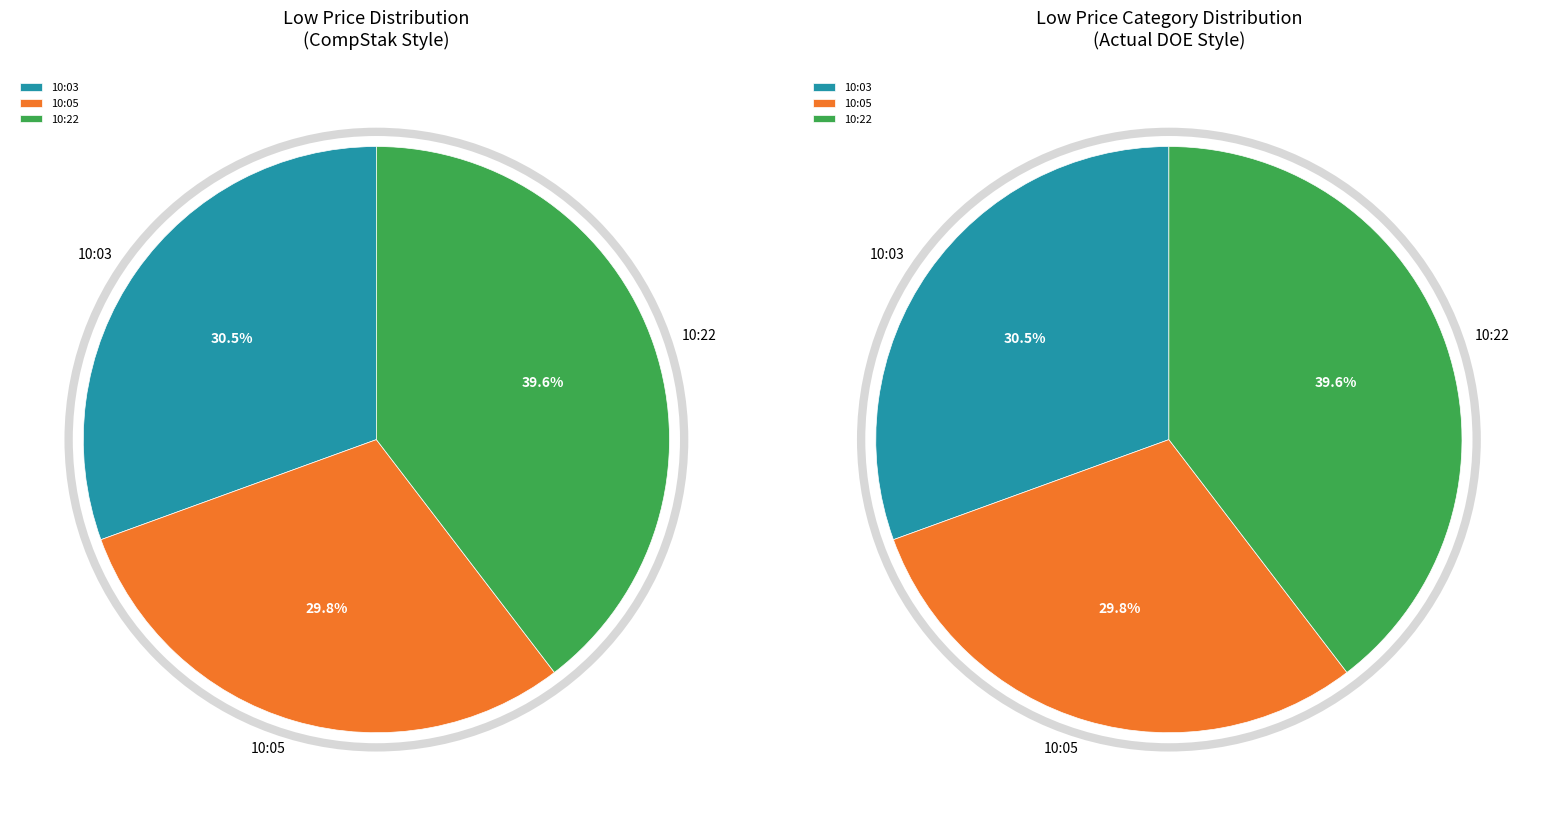

True or false: 2019-10-08 10:03:00 accounts for 31% of the total.

True